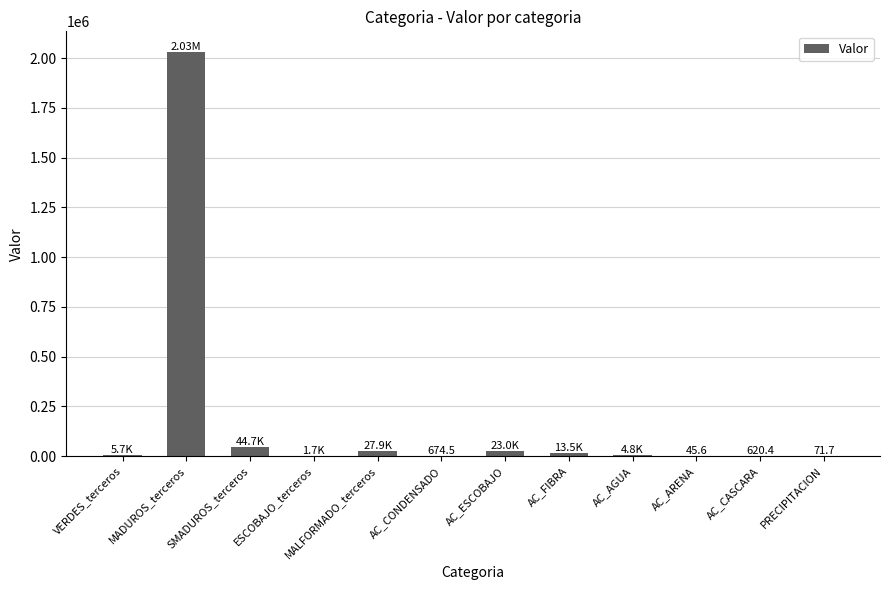

The value at AC_AGUA is 4838.3. True or false?

True